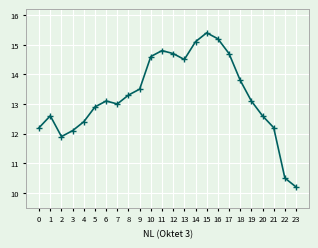

The value at 1 is 12.6. True or false?

True